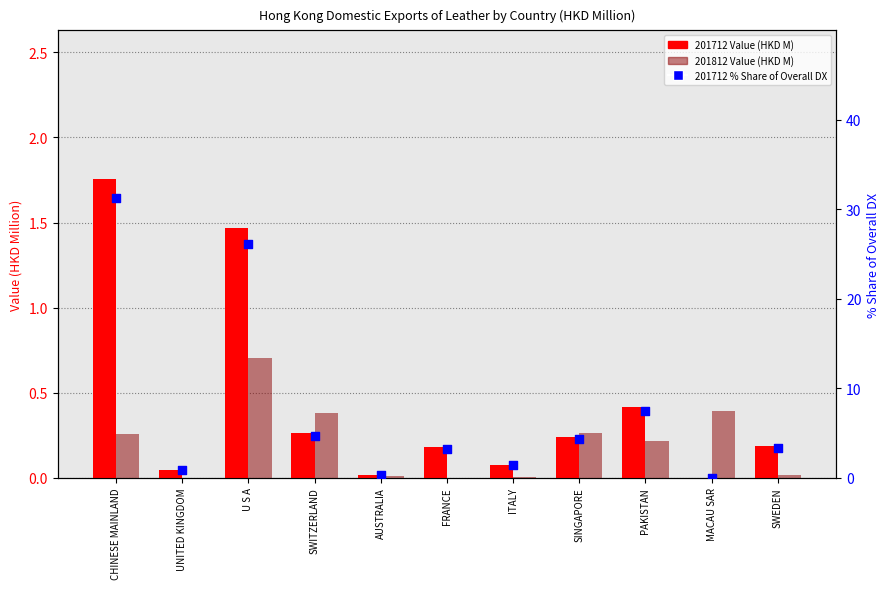

Which series has the largest total across all categories?

201712 % Share of Overall DX